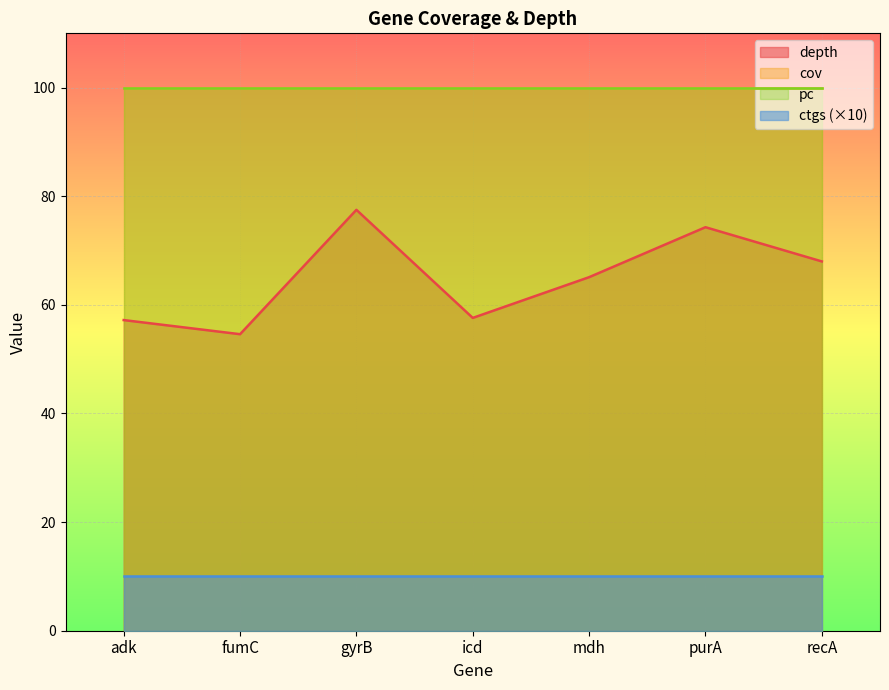

Reading right to left, extract all data points from this chart.

depth: recA=68.0	purA=74.3	mdh=65.1	icd=57.6	gyrB=77.5	fumC=54.6	adk=57.2
cov: recA=100.0	purA=100.0	mdh=100.0	icd=100.0	gyrB=100.0	fumC=100.0	adk=100.0
pc: recA=100.0	purA=100.0	mdh=100.0	icd=100.0	gyrB=100.0	fumC=100.0	adk=100.0
ctgs: recA=1.0	purA=1.0	mdh=1.0	icd=1.0	gyrB=1.0	fumC=1.0	adk=1.0